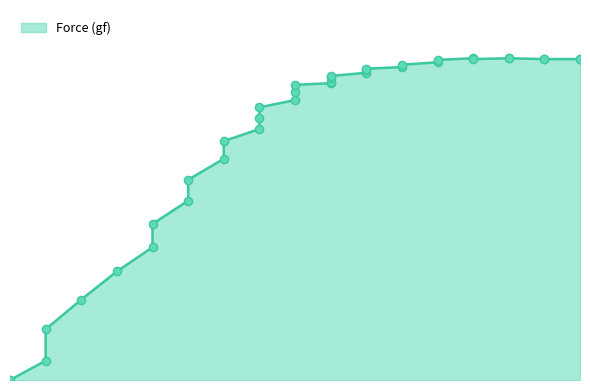

What is the ratio of the value at 0.15 to the value at 0.095?

1.8